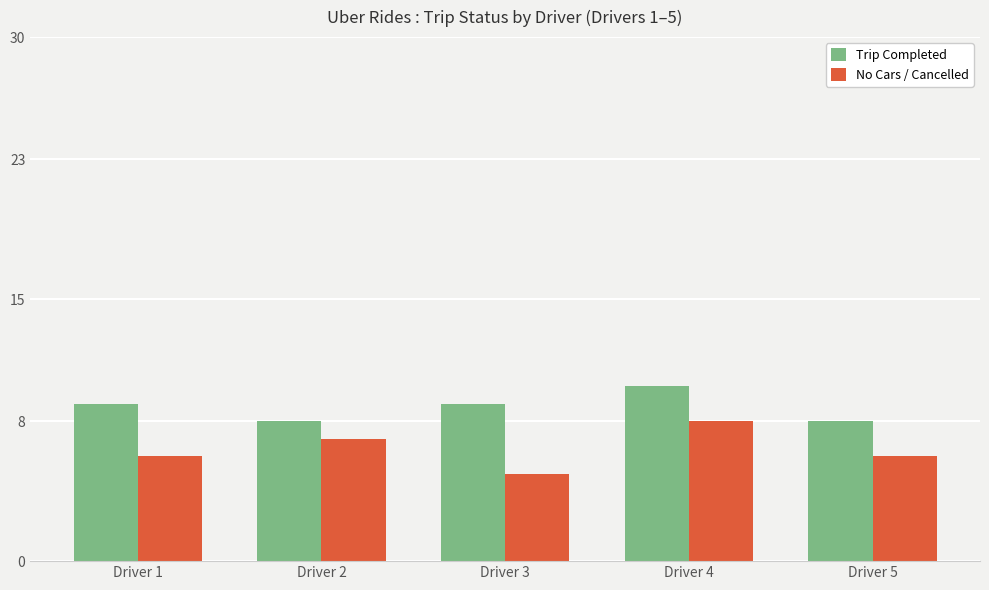

Reading left to right, what are all the values shown in this chart?

Trip Completed: Driver 1=9	Driver 2=8	Driver 3=9	Driver 4=10	Driver 5=8
No Cars / Cancelled: Driver 1=6	Driver 2=7	Driver 3=5	Driver 4=8	Driver 5=6